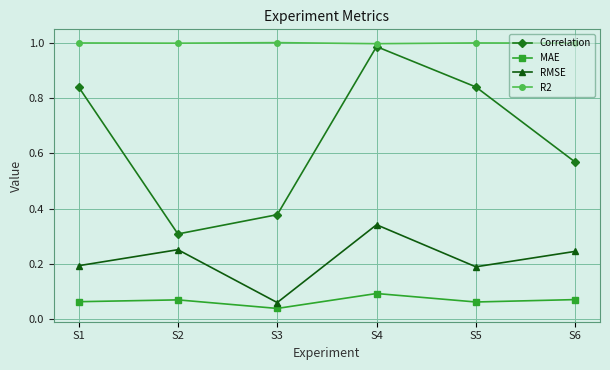

True or false: Correlation and MAE cross at least once.

False